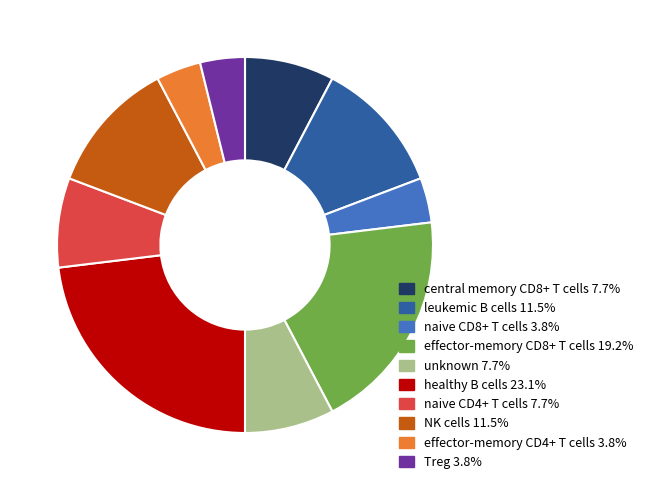

How many segments does this pie chart have?

10